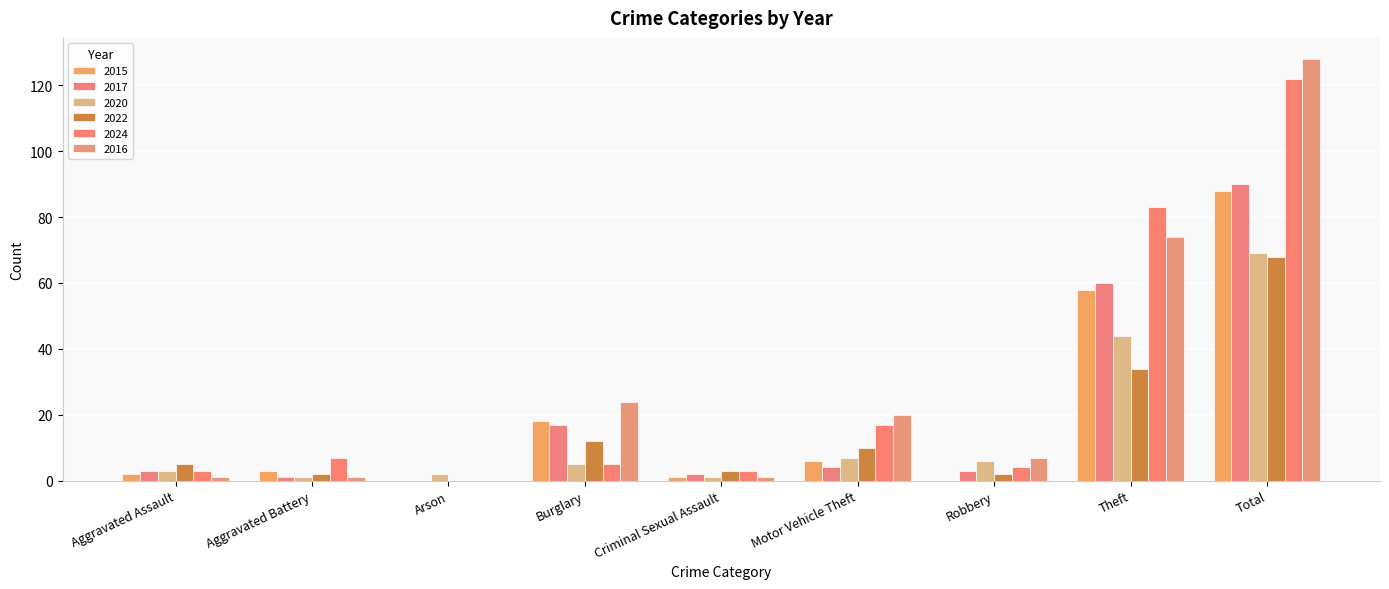

Which label corresponds to the largest value in the chart?

Total